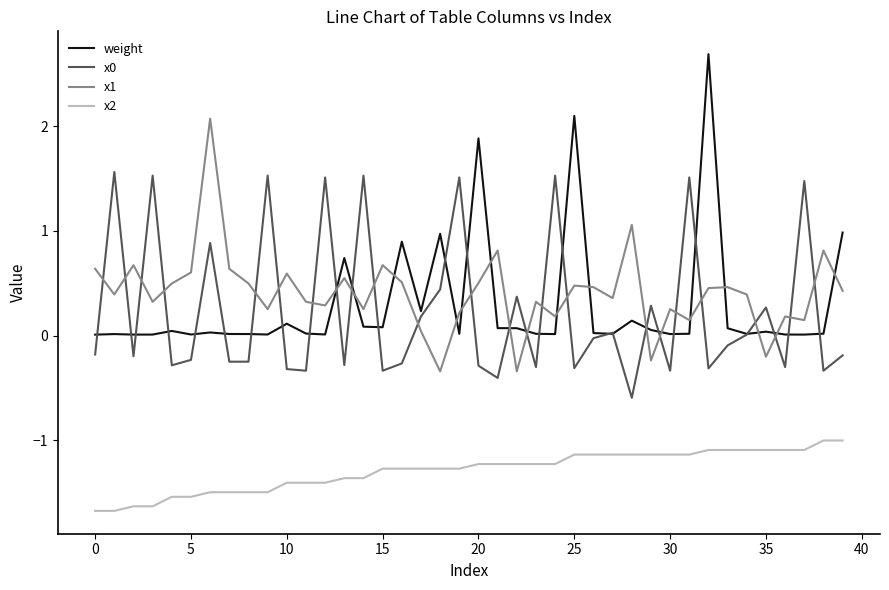

Which series ends up on top after the final intersection of x1 and weight?

weight